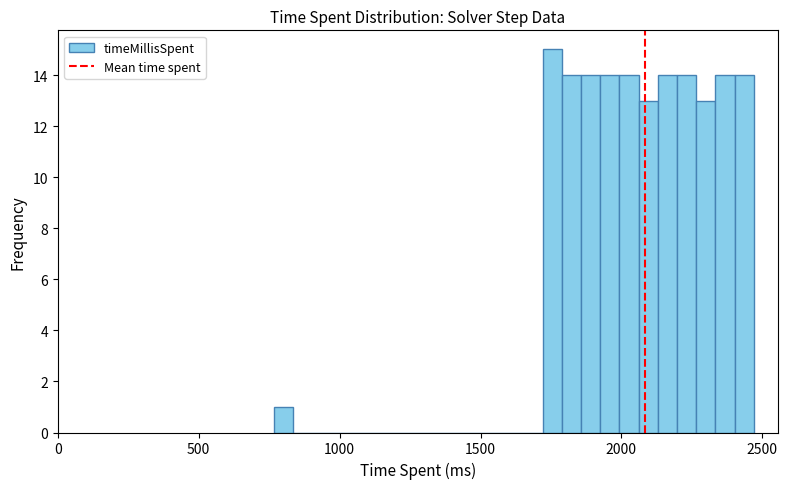

Read against the x-axis, roughly where is the centre of the tallest bar?

1750